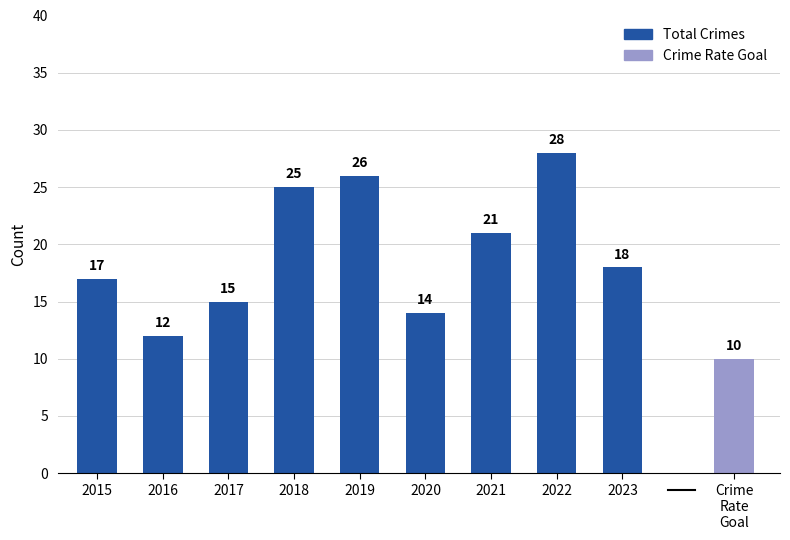

Does the chart contain stacked bars?

No